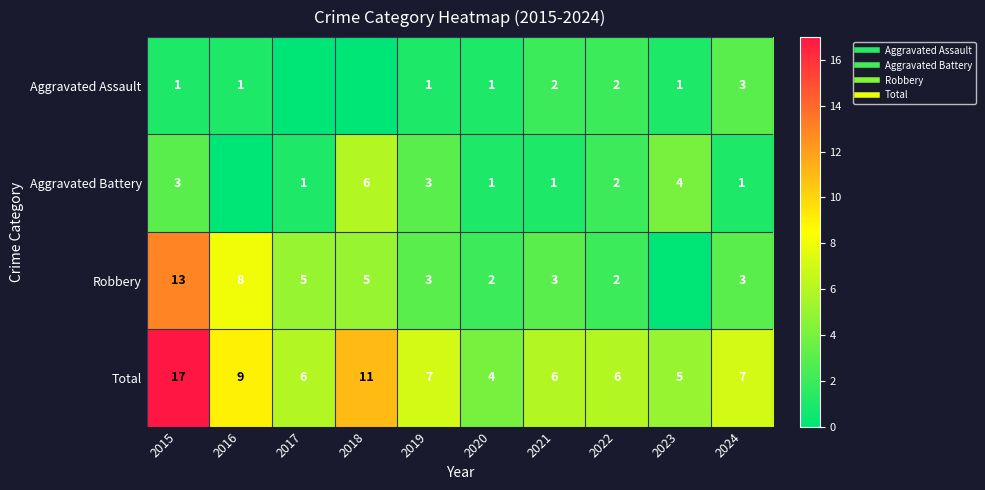

Where does the Robbery series first go above 3?

2015